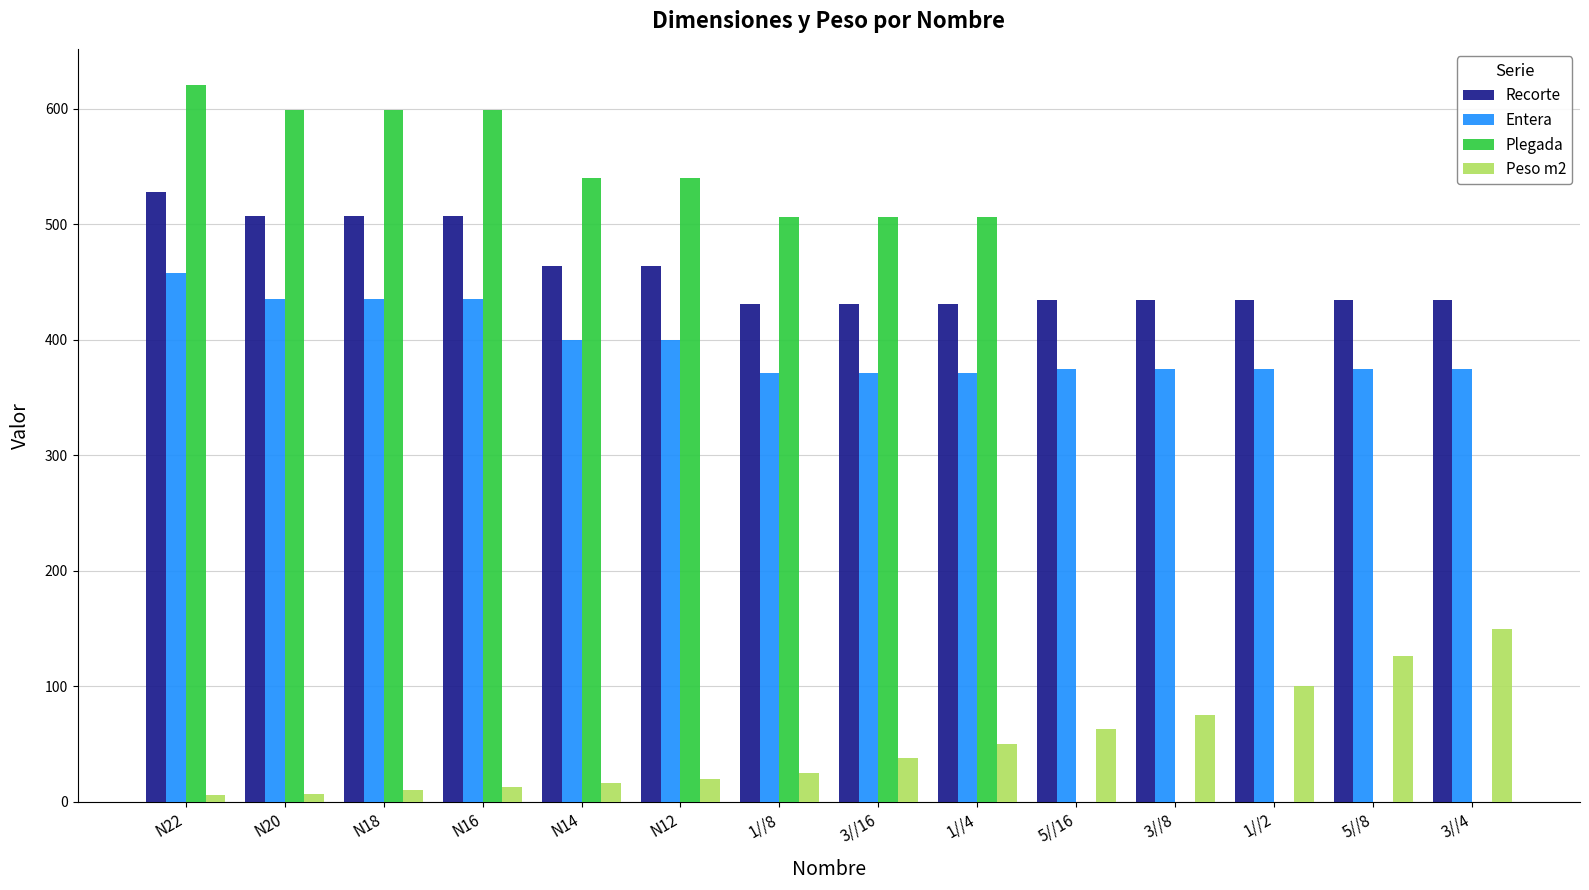

What is the total value across all series at 5//8?

934.9